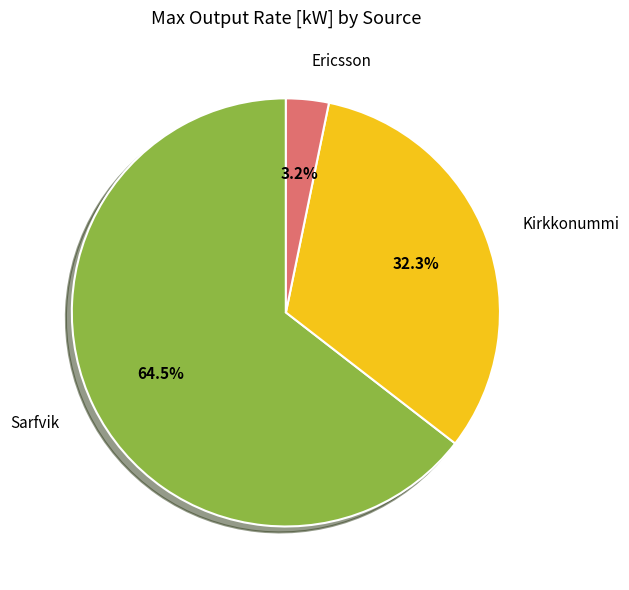

Does any single category account for the majority?

Yes